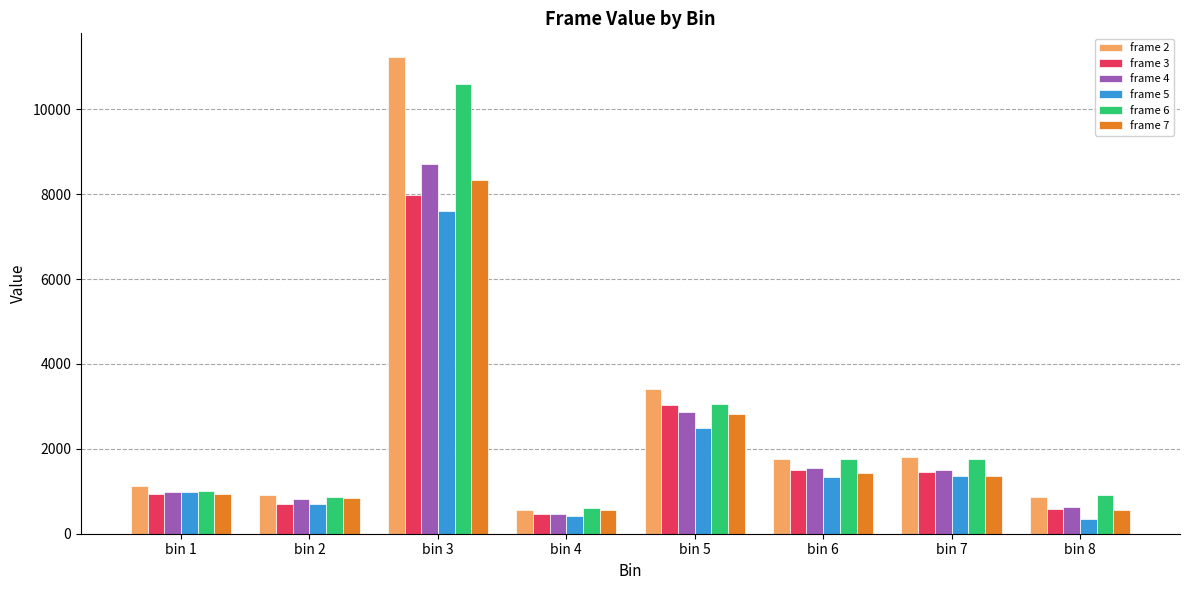

What is the difference between the maximum and minimum values in the frame 6 series?

9982.6